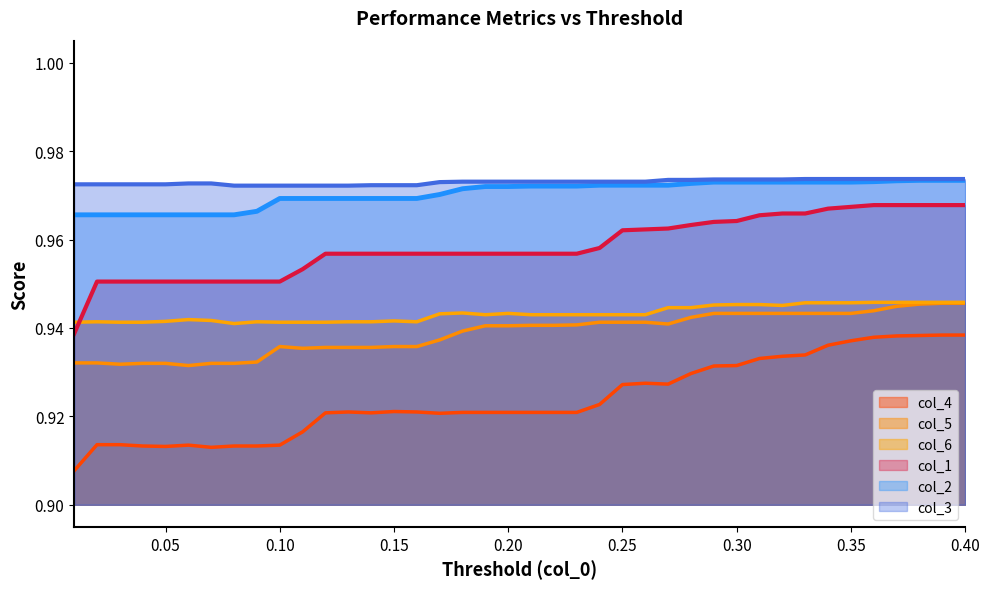

True or false: col_2 and col_4 cross at least once.

False